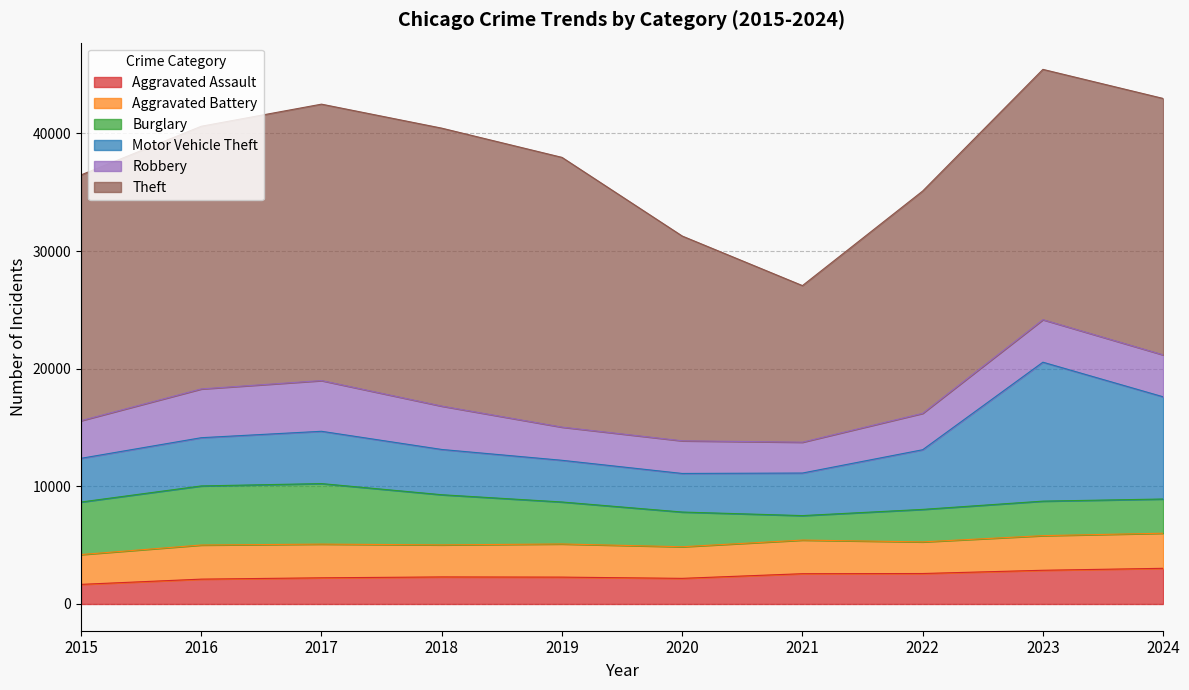

Does the chart display data point markers on the line(s)?

No